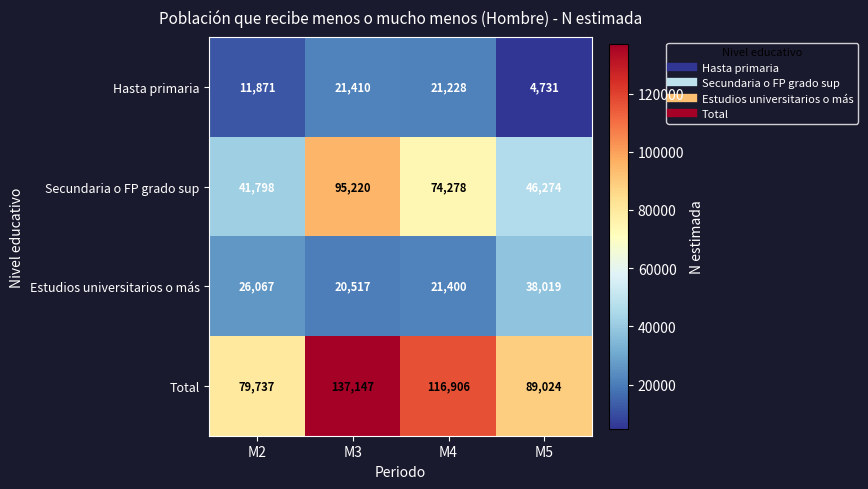

True or false: Estudios universitarios o más has a value of 9210 at M4.

False